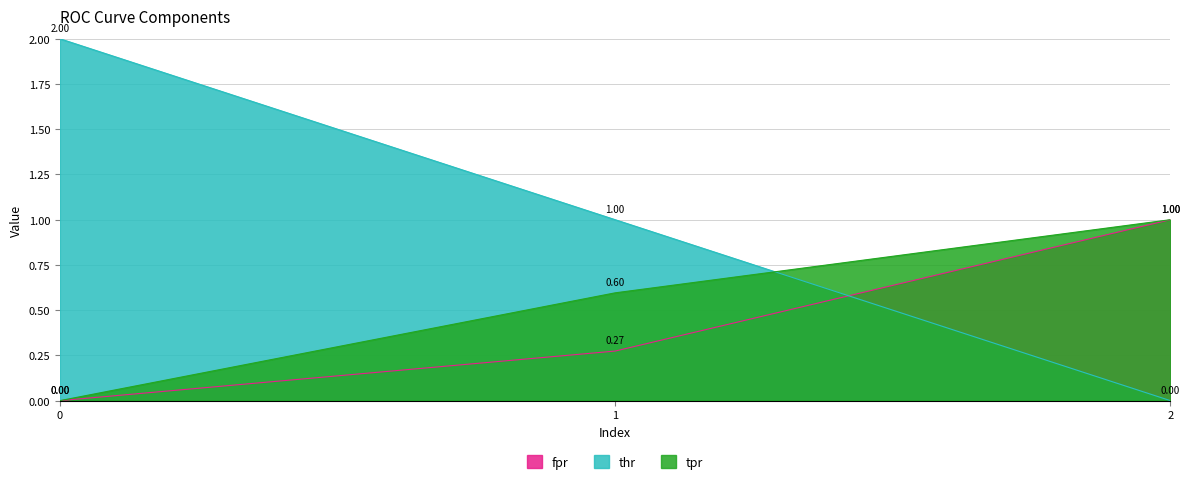

Reading left to right, what are all the values shown in this chart?

fpr: 0.0	0.3	1.0
tpr: 0.0	0.6	1.0
thr: 2.0	1.0	0.0